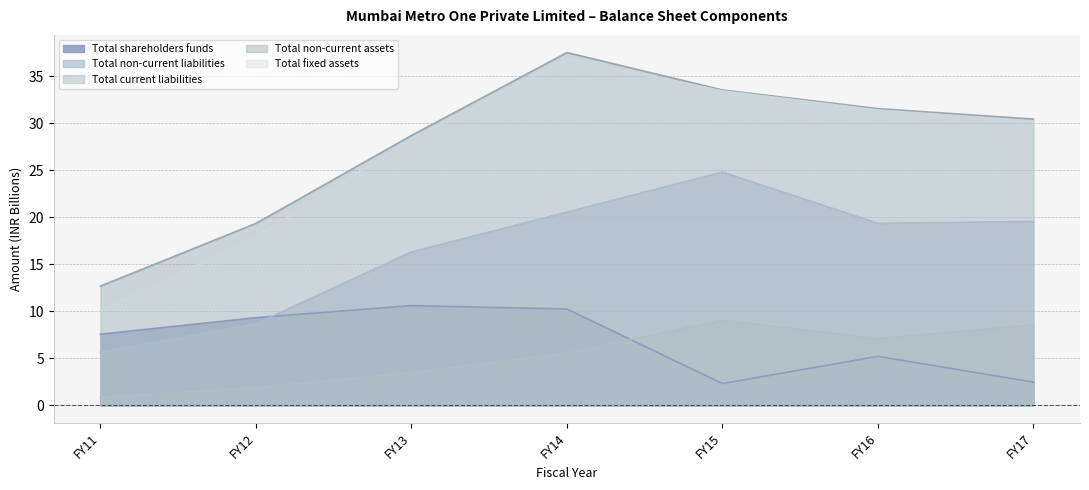

True or false: Total non-current liabilities and Total current liabilities cross at least once.

False